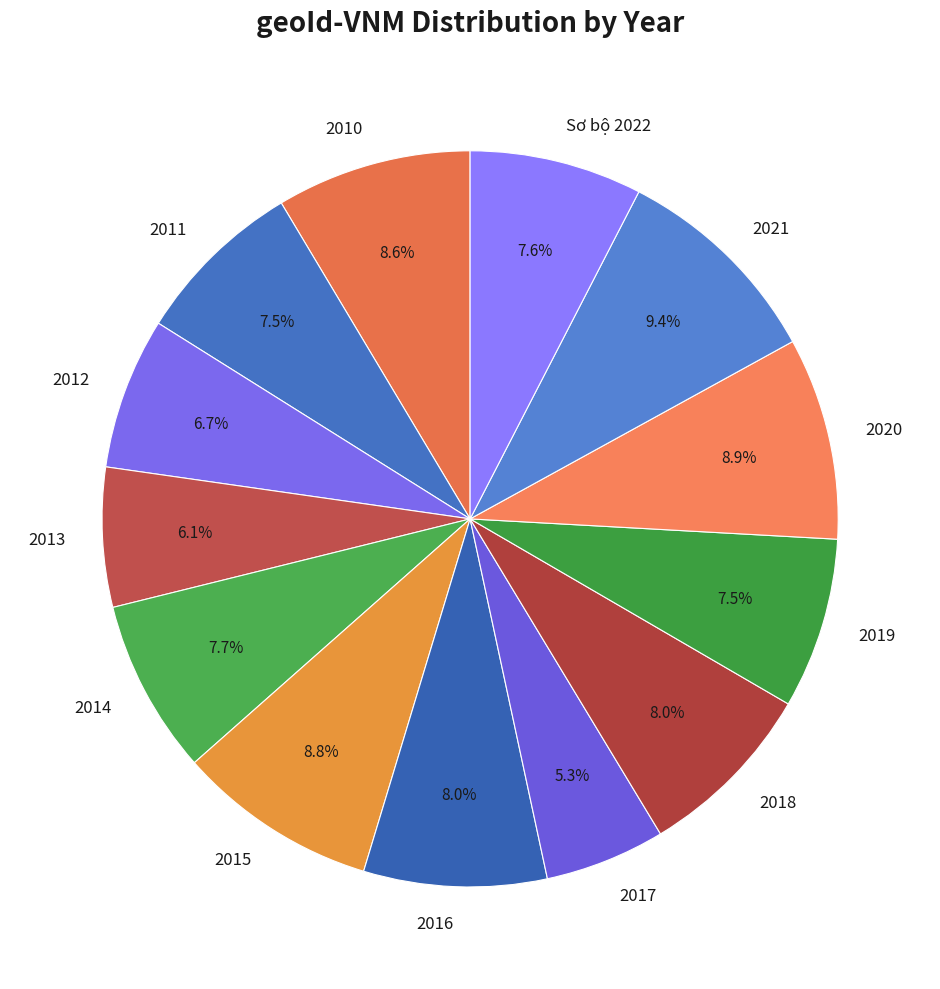

Which has a higher value, 2020 or 2021?

2021